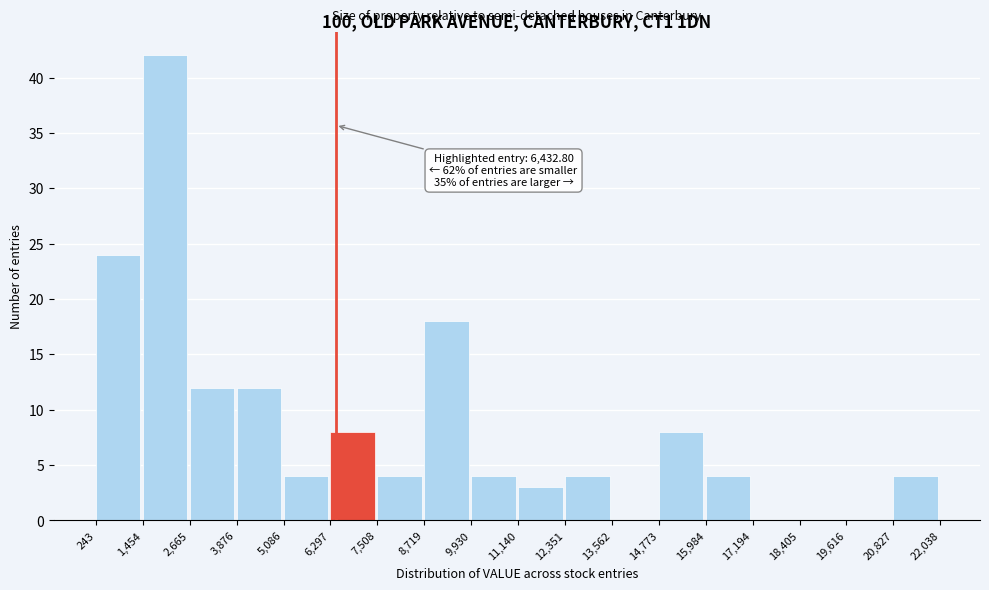

Which range on the x-axis has the tallest bar?

1,454 to 2,665